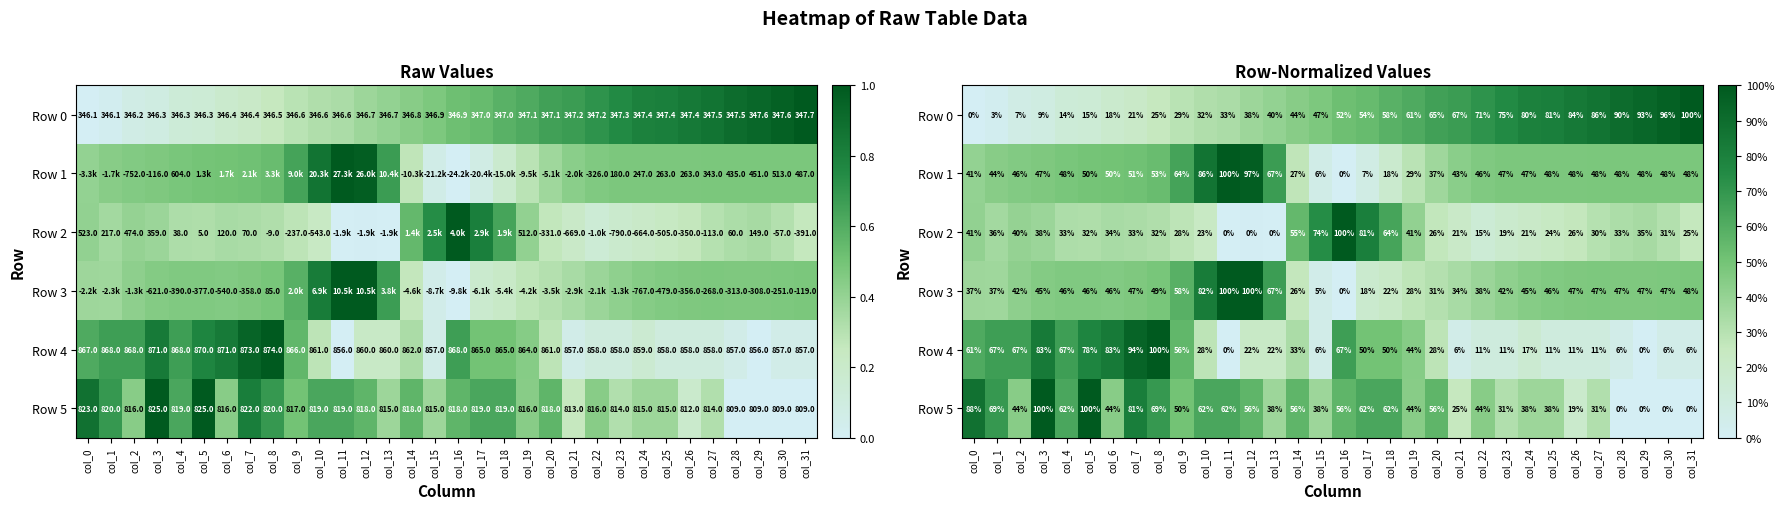

How many distinct data groups are displayed?

6